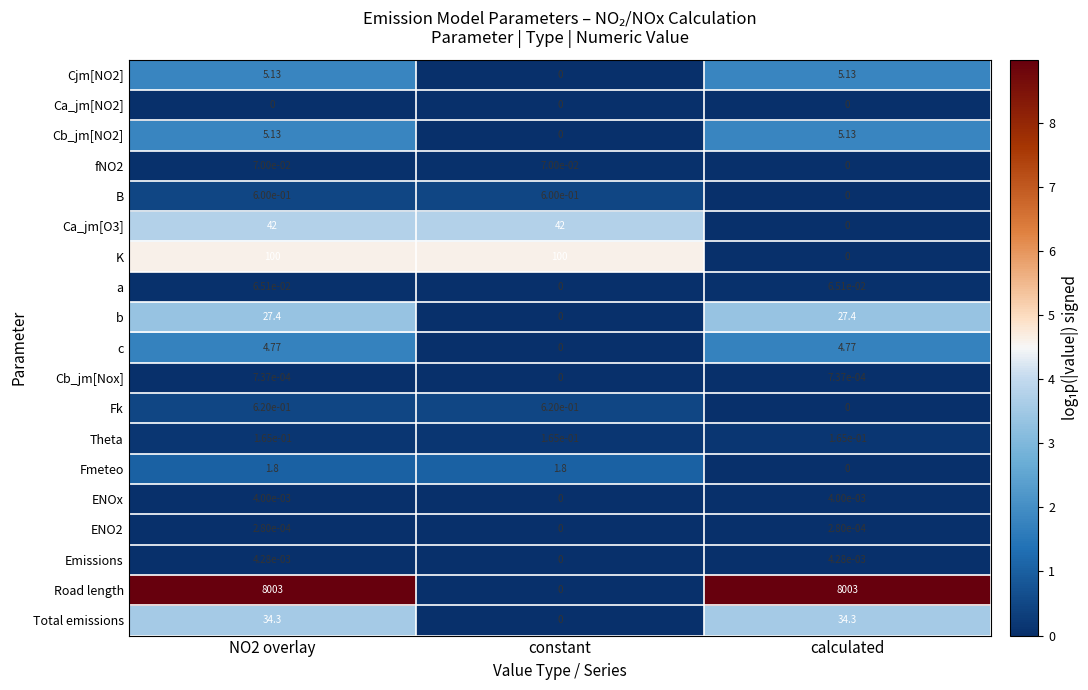

Which series changed the most between NO2 overlay and calculated?

K